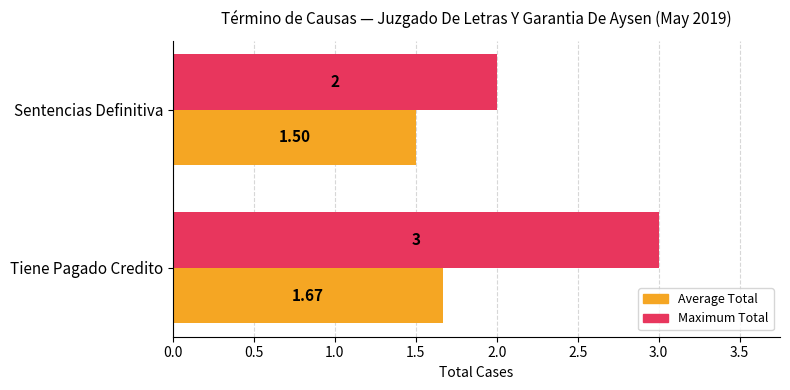

What is the sum of all Maximum Total values?

5.0